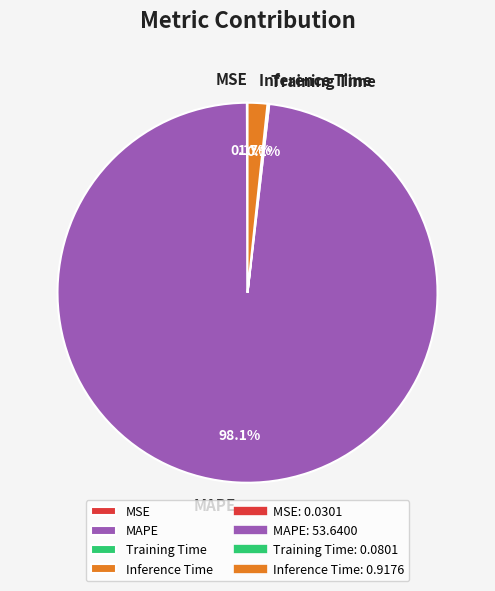

Which slice is the largest?

MAPE